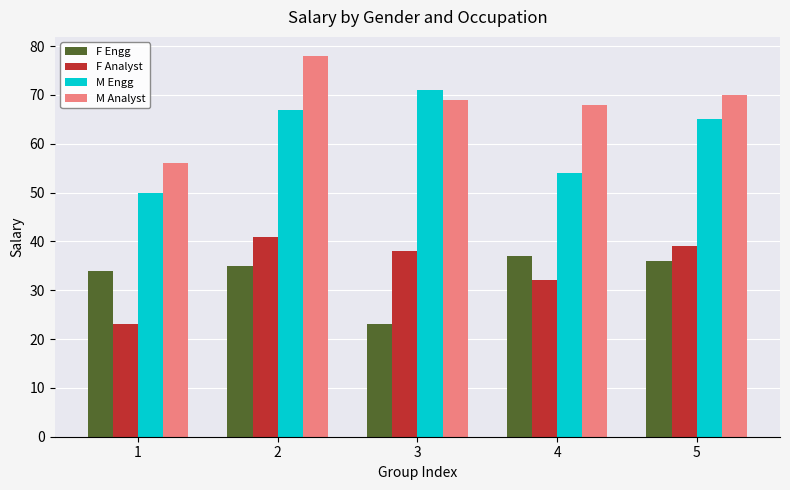

At which label does M Engg reach its peak?

3